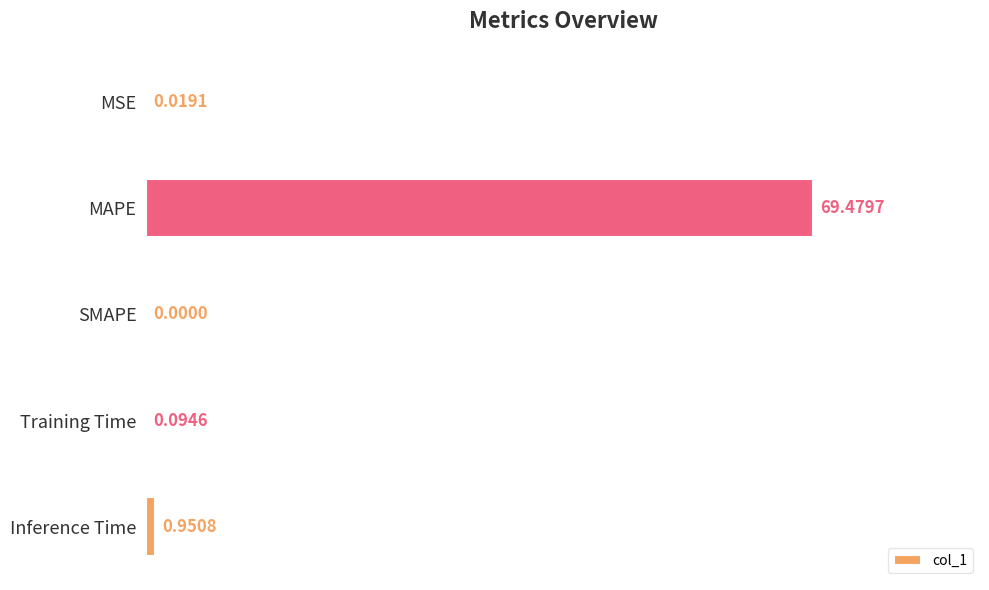

What is the change in value from MAPE to SMAPE?

-69.5